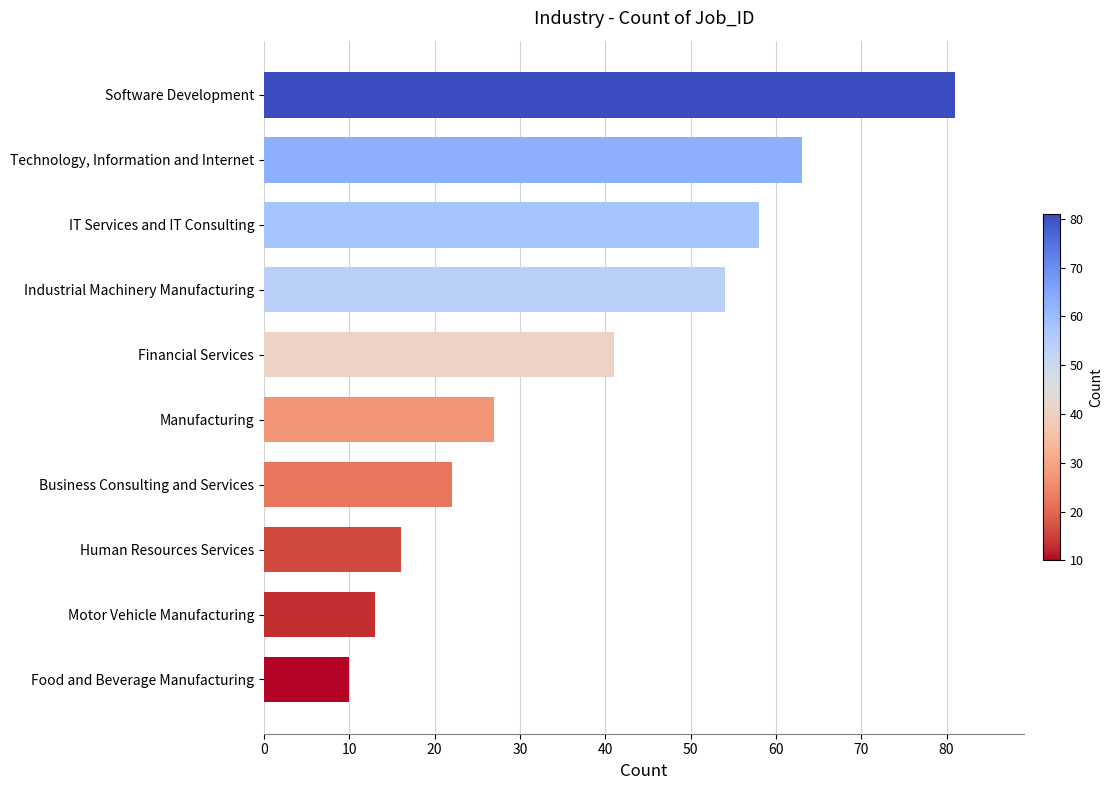

Rank the categories by value from lowest to highest.

Food and Beverage Manufacturing, Motor Vehicle Manufacturing, Human Resources Services, Business Consulting and Services, Manufacturing, Financial Services, Industrial Machinery Manufacturing, IT Services and IT Consulting, Technology, Information and Internet, Software Development